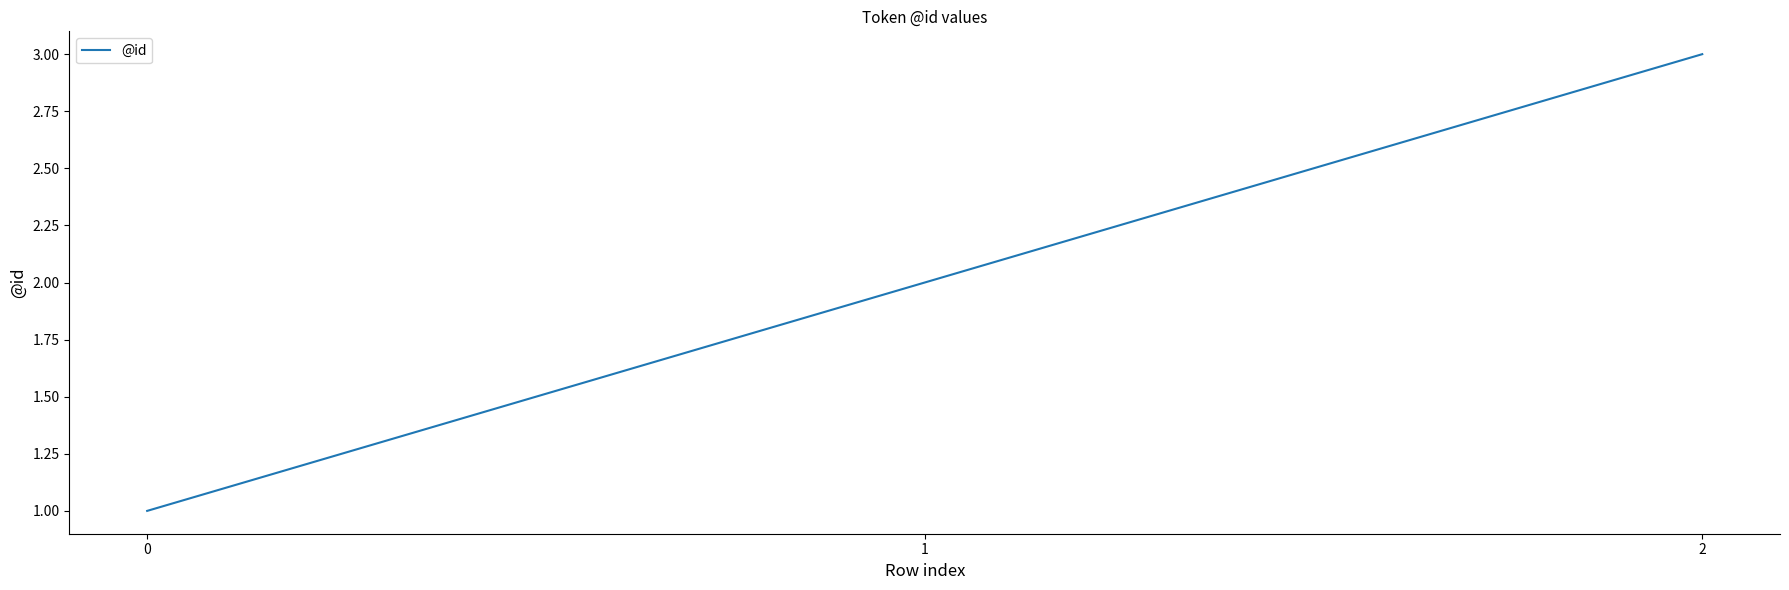

What is the sum of all values?

6